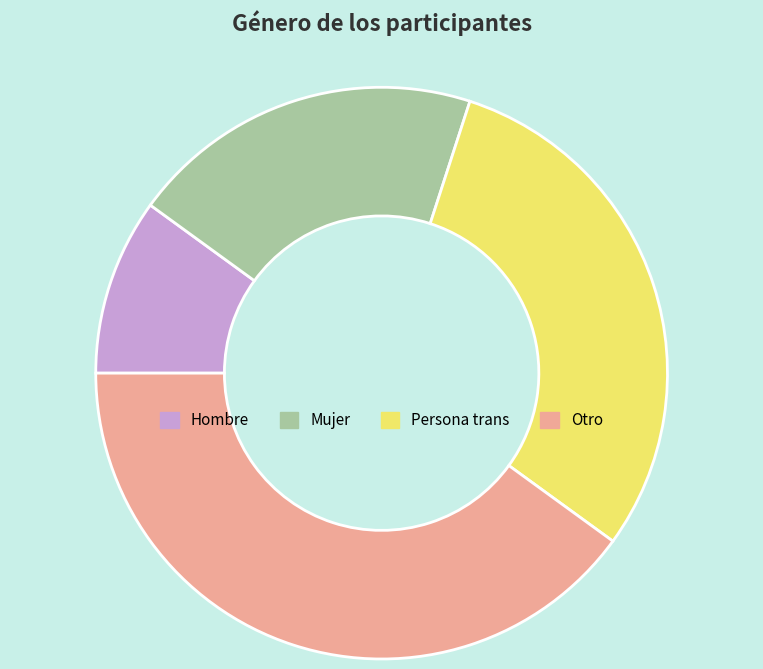

Does any single category account for the majority?

No